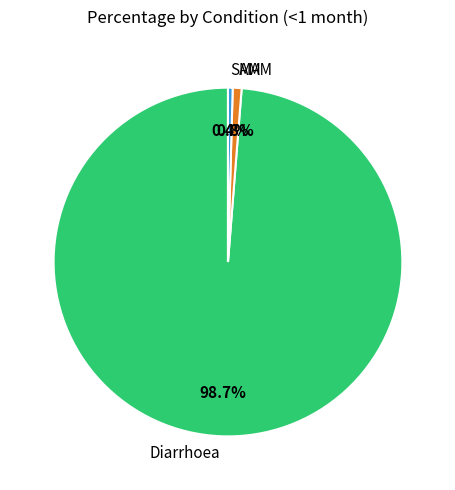

Does Diarrhoea represent more than half of the total?

Yes